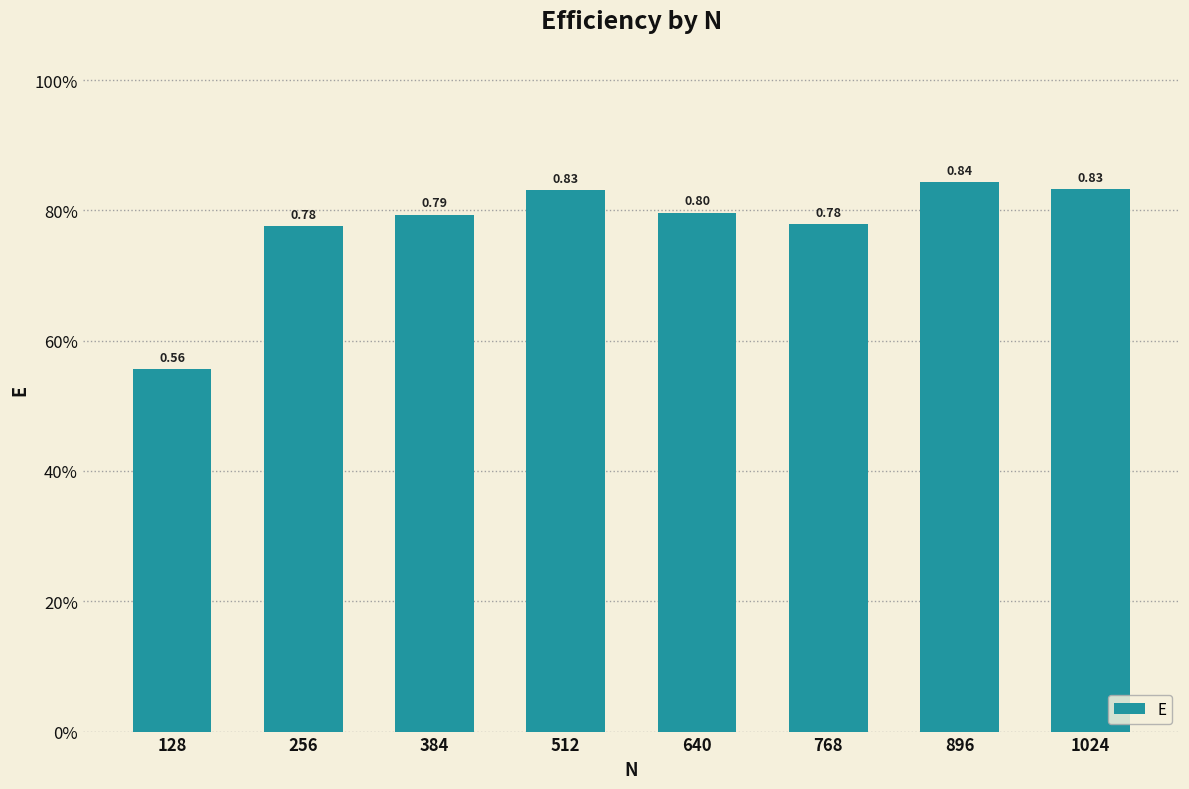

What is the difference between the values at 128 and 256?

0.2